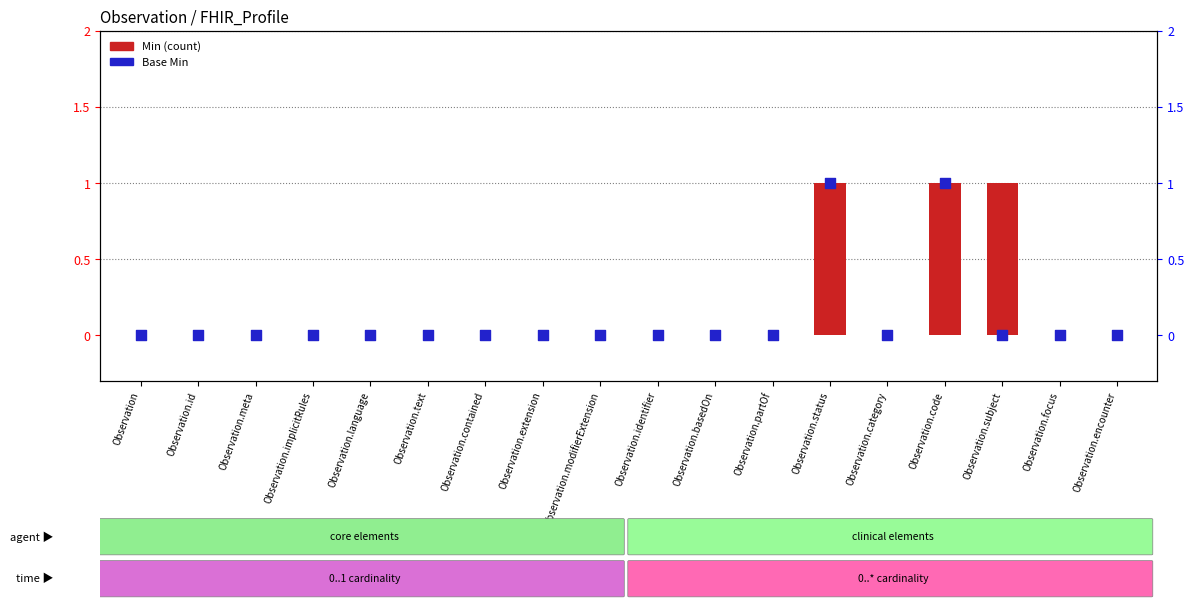

Is the value of Base Min at Observation.language greater than the value of Min at Observation.text?

No